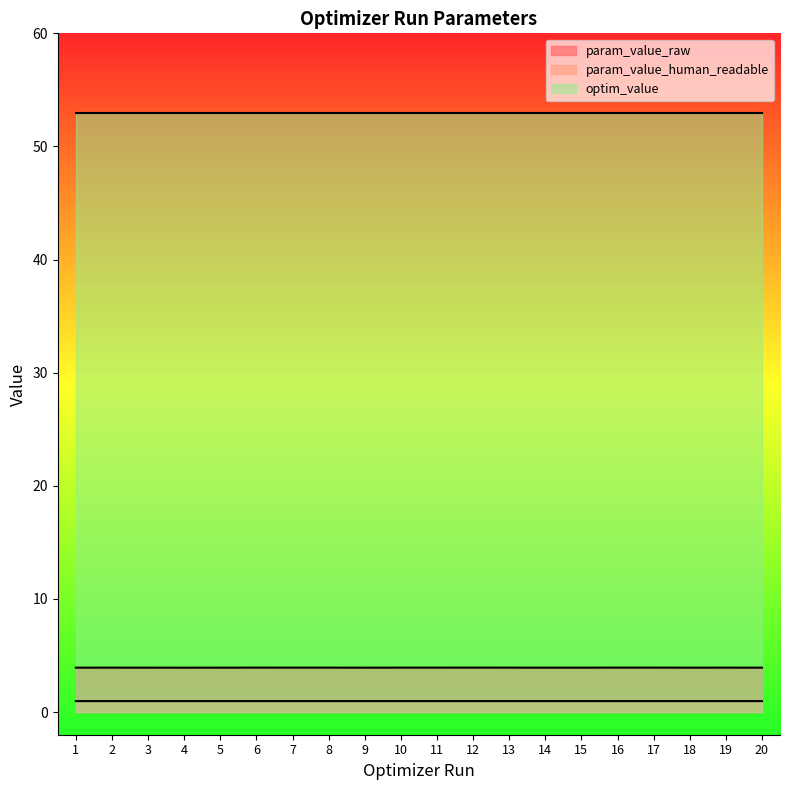

At which category does the chart reach its minimum across all series?

4